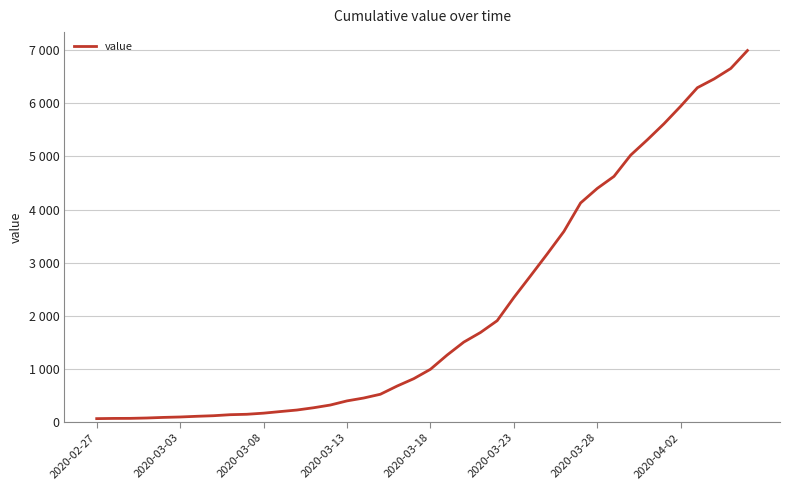

Does the chart have visible grid lines?

Yes